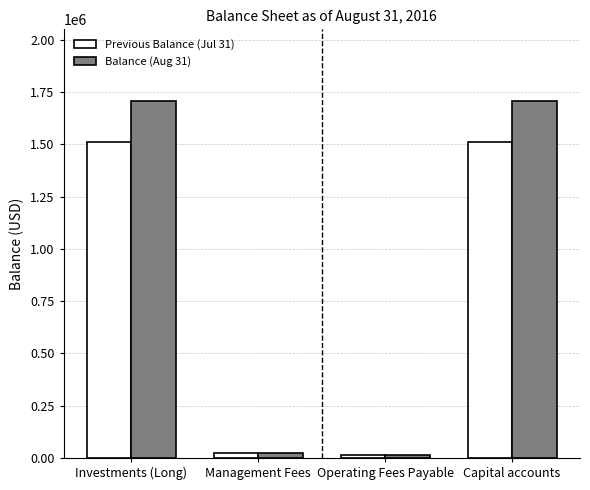

What is the highest value of the Previous Balance (Jul 31) series?

1513905.9